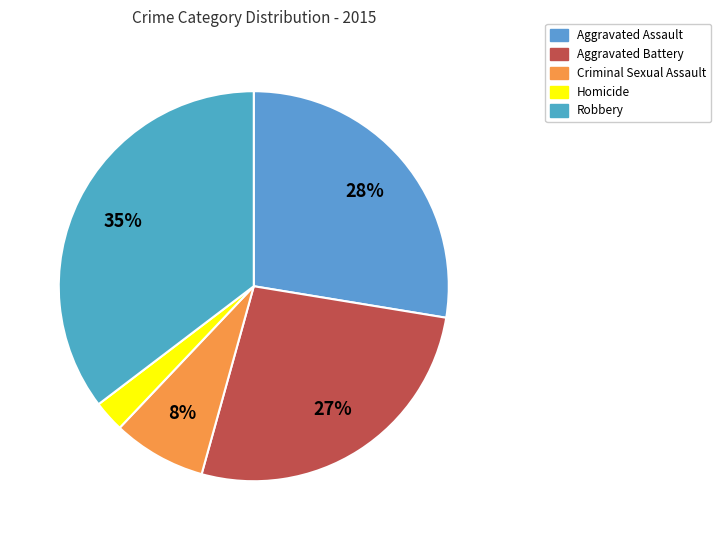

Do Homicide and Criminal Sexual Assault together represent more than half of the pie?

No